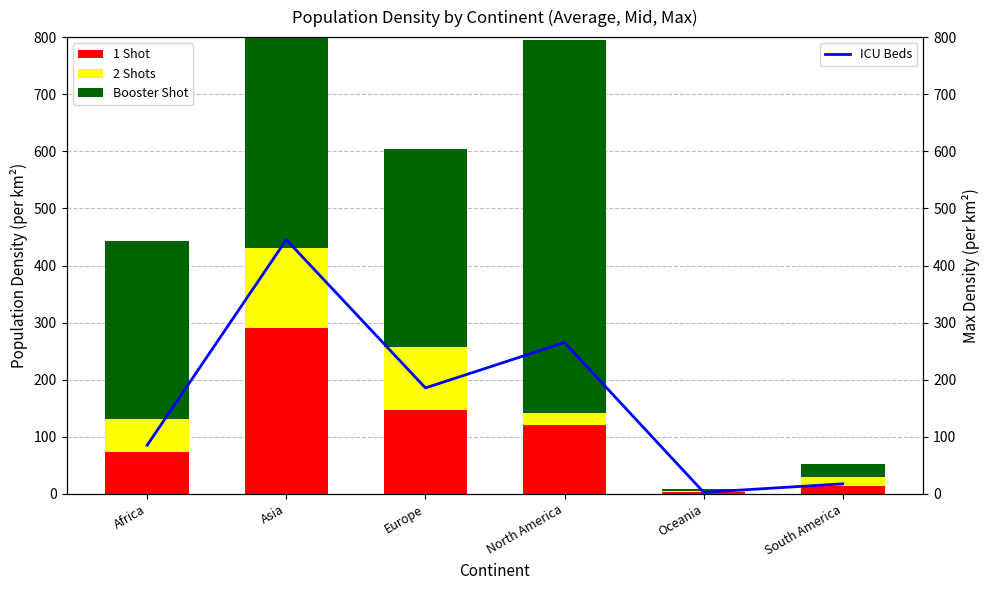

What is the average value of the 1 Shot series?

108.1